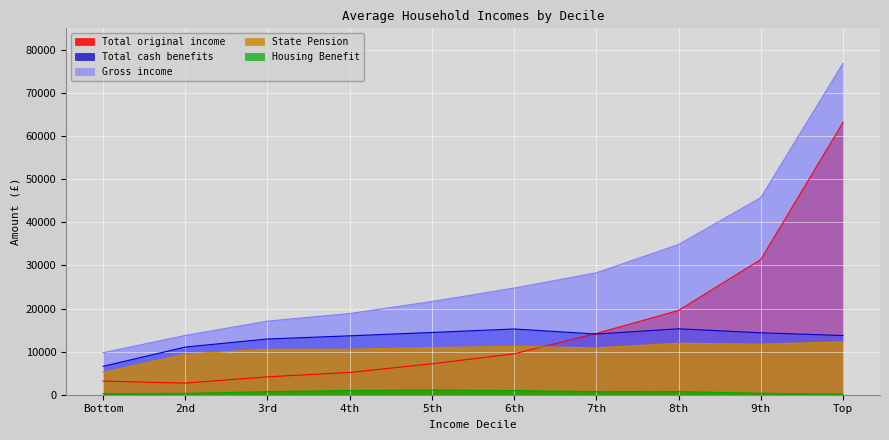

What are all the series names shown in the legend?

Total original income, Total cash benefits, Gross income, State Pension, Housing Benefit